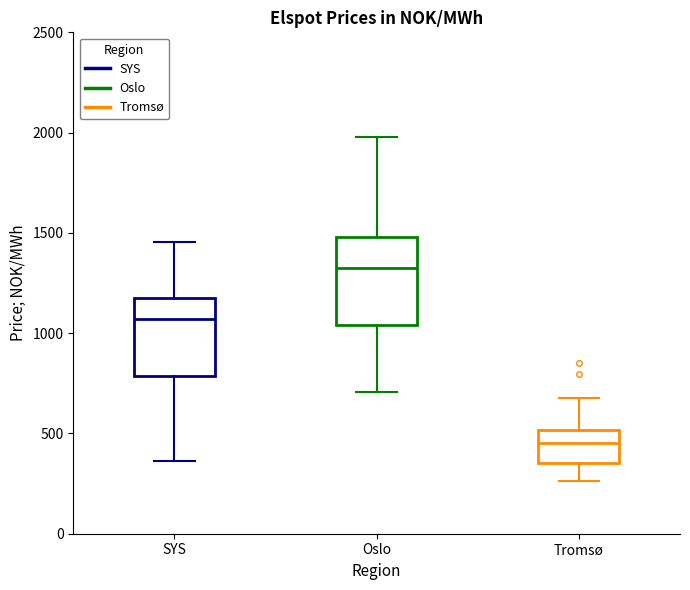

Where is the upper edge of the box for SYS on the y-axis? The values are not printed on the chart, so give them approximately, as read against the axis.

1150